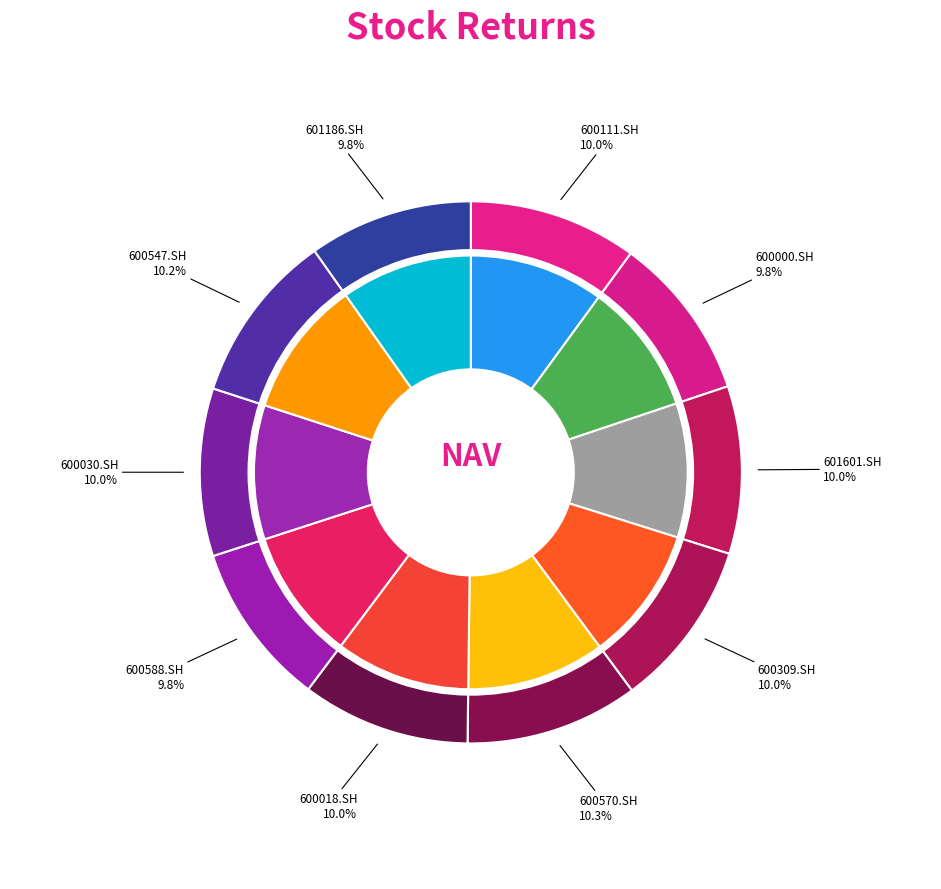

Which slice is the largest?

600570.SH